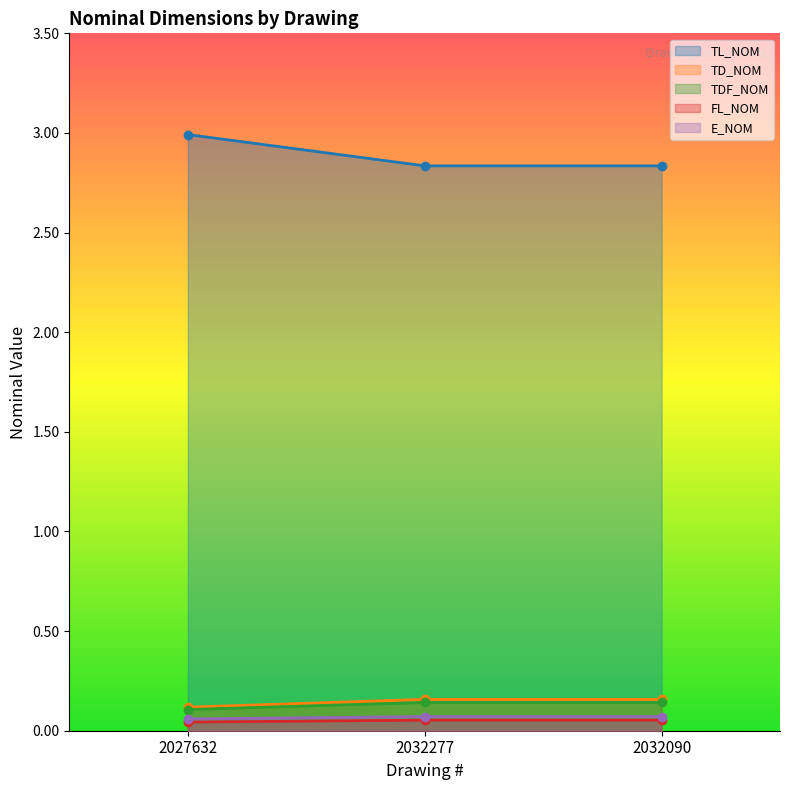

What is the label of the 1st point from the right?

2032090